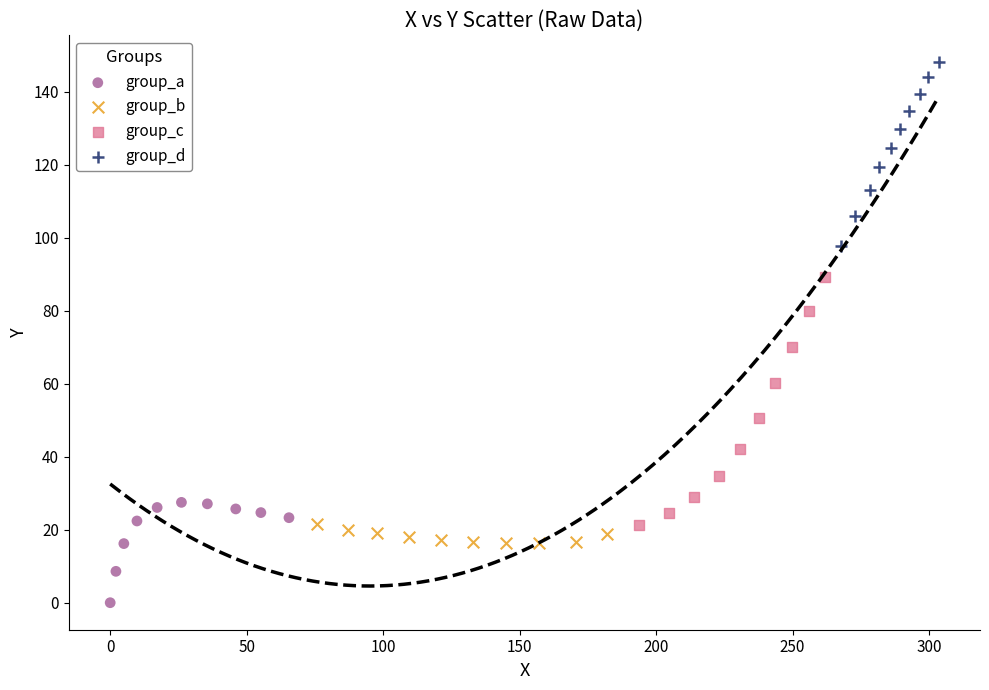

What are all the series names shown in the legend?

group_a, group_b, group_c, group_d